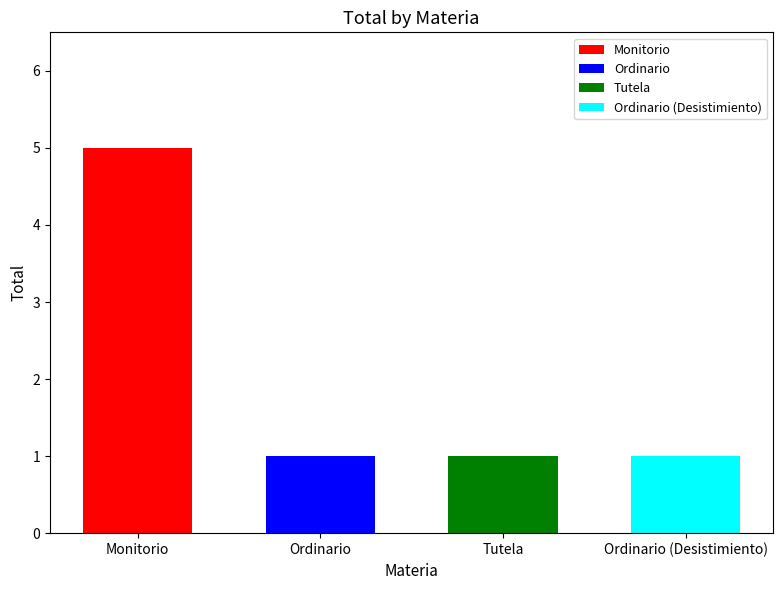

List the labels in order of value, largest first.

Monitorio, Ordinario, Tutela, Ordinario (Desistimiento)